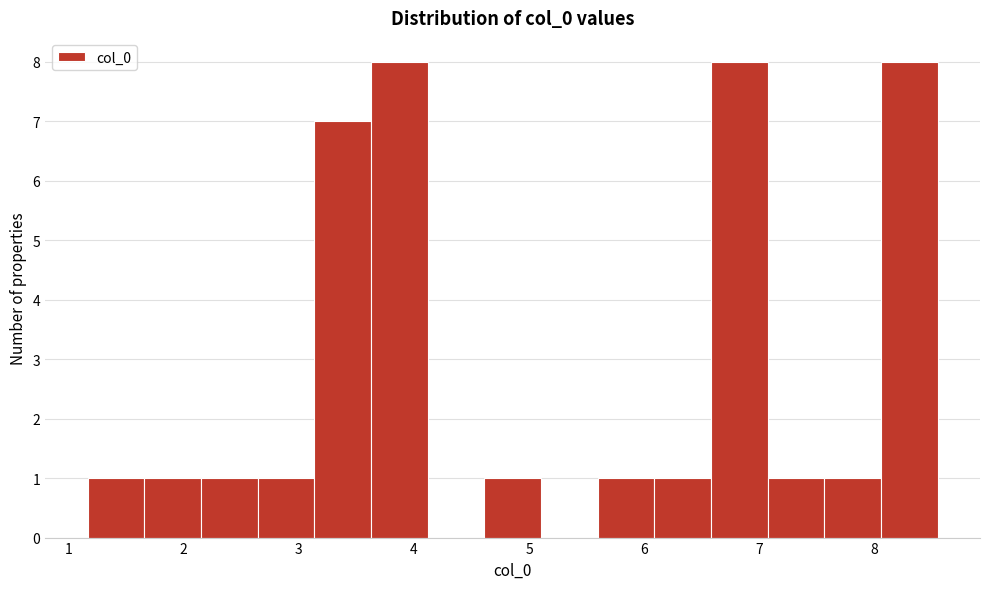

How tall is the bar that spans 5.6 to 6.1 on the x-axis? Neither the bar edges nor the heights are printed on the chart, so give them approximately, as read against the axes.

1